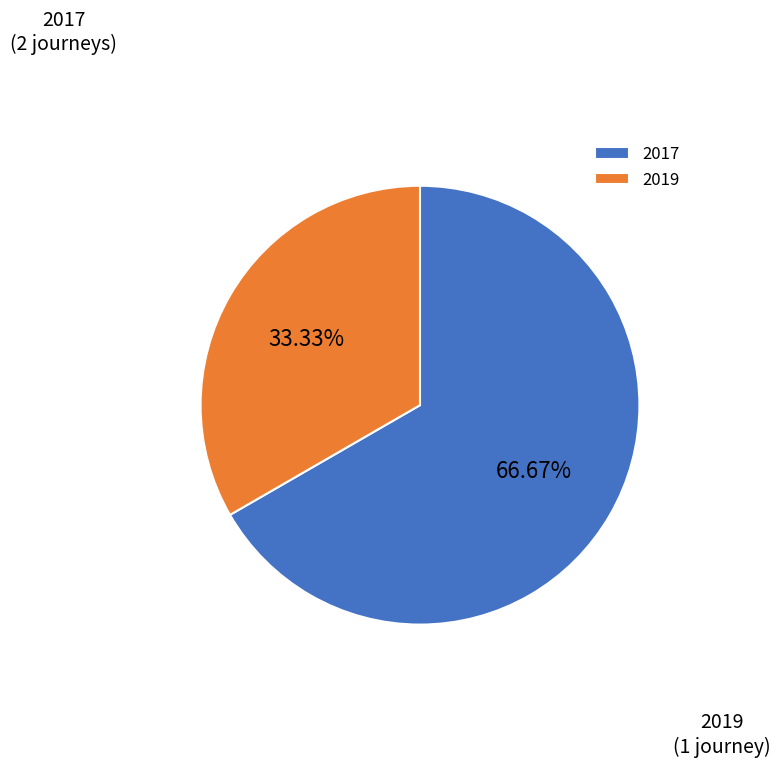

Is the sum of 2019 and 2017 greater than half?

Yes